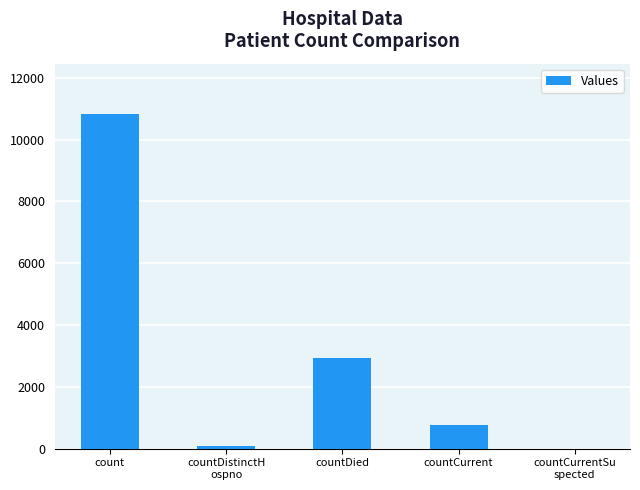

What is the greatest value displayed?

10829